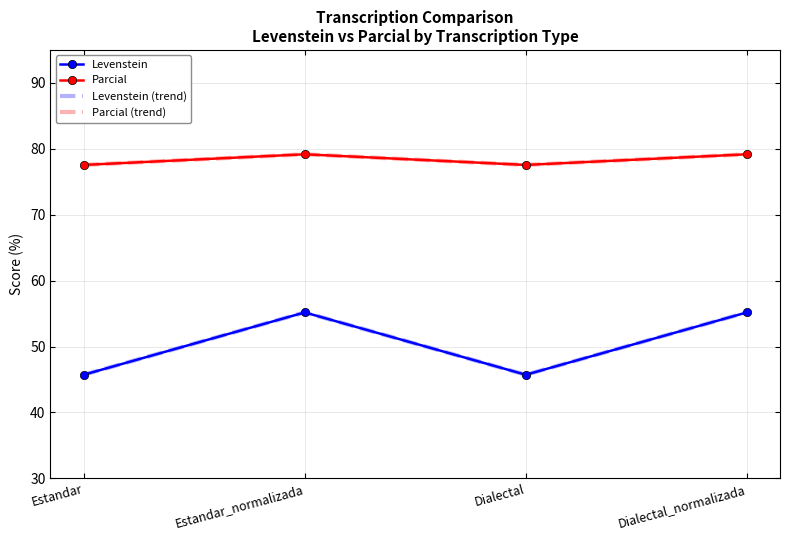

The value of Parcial at Dialectal_normalizada is 123.9. True or false?

False